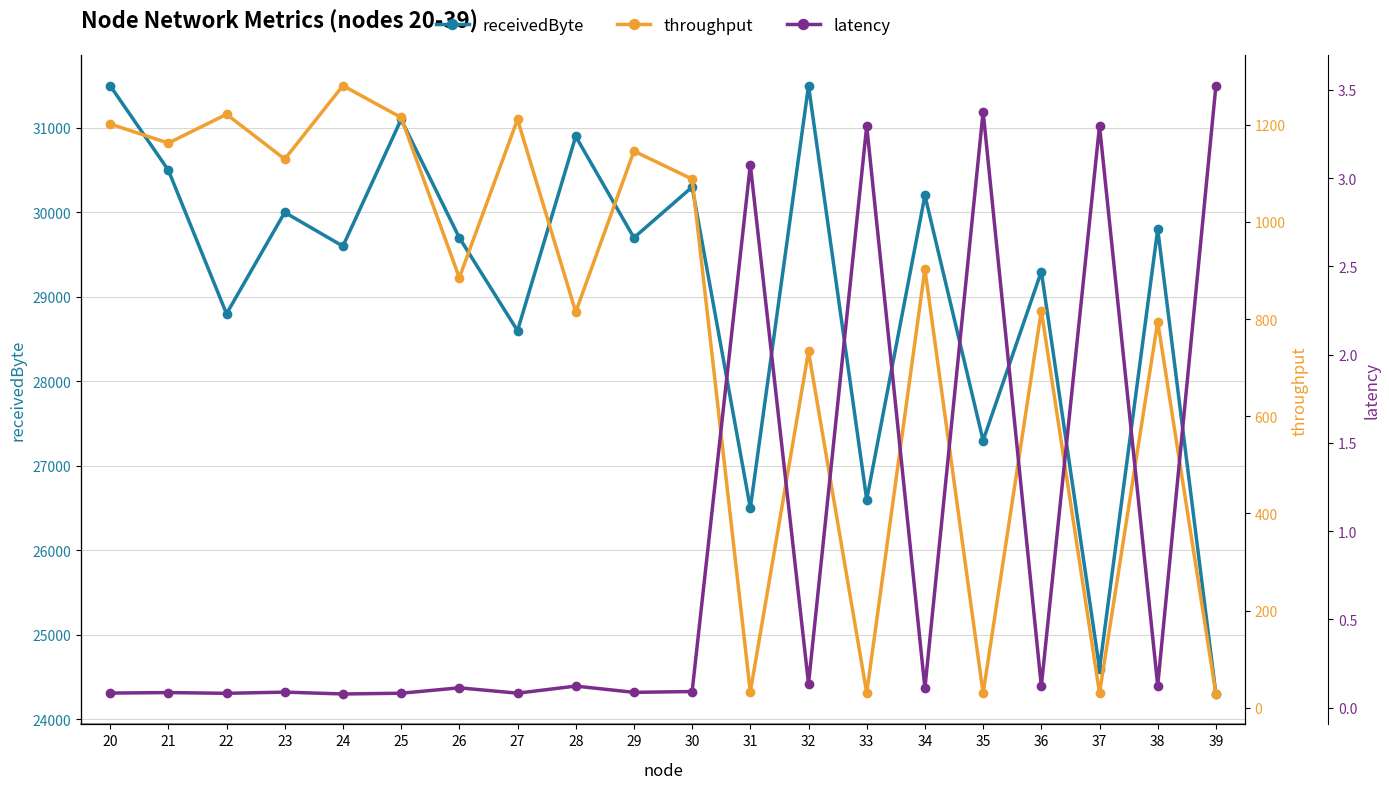

List the labels in order of throughput value, largest first.

24, 22, 25, 27, 20, 21, 29, 23, 30, 34, 26, 36, 28, 38, 32, 31, 33, 37, 35, 39